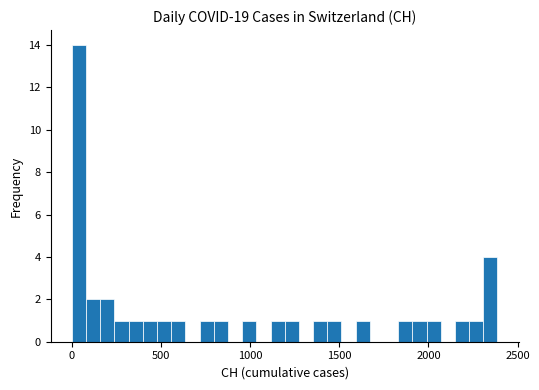

Read against the x-axis, roughly where is the centre of the tallest bar?

50